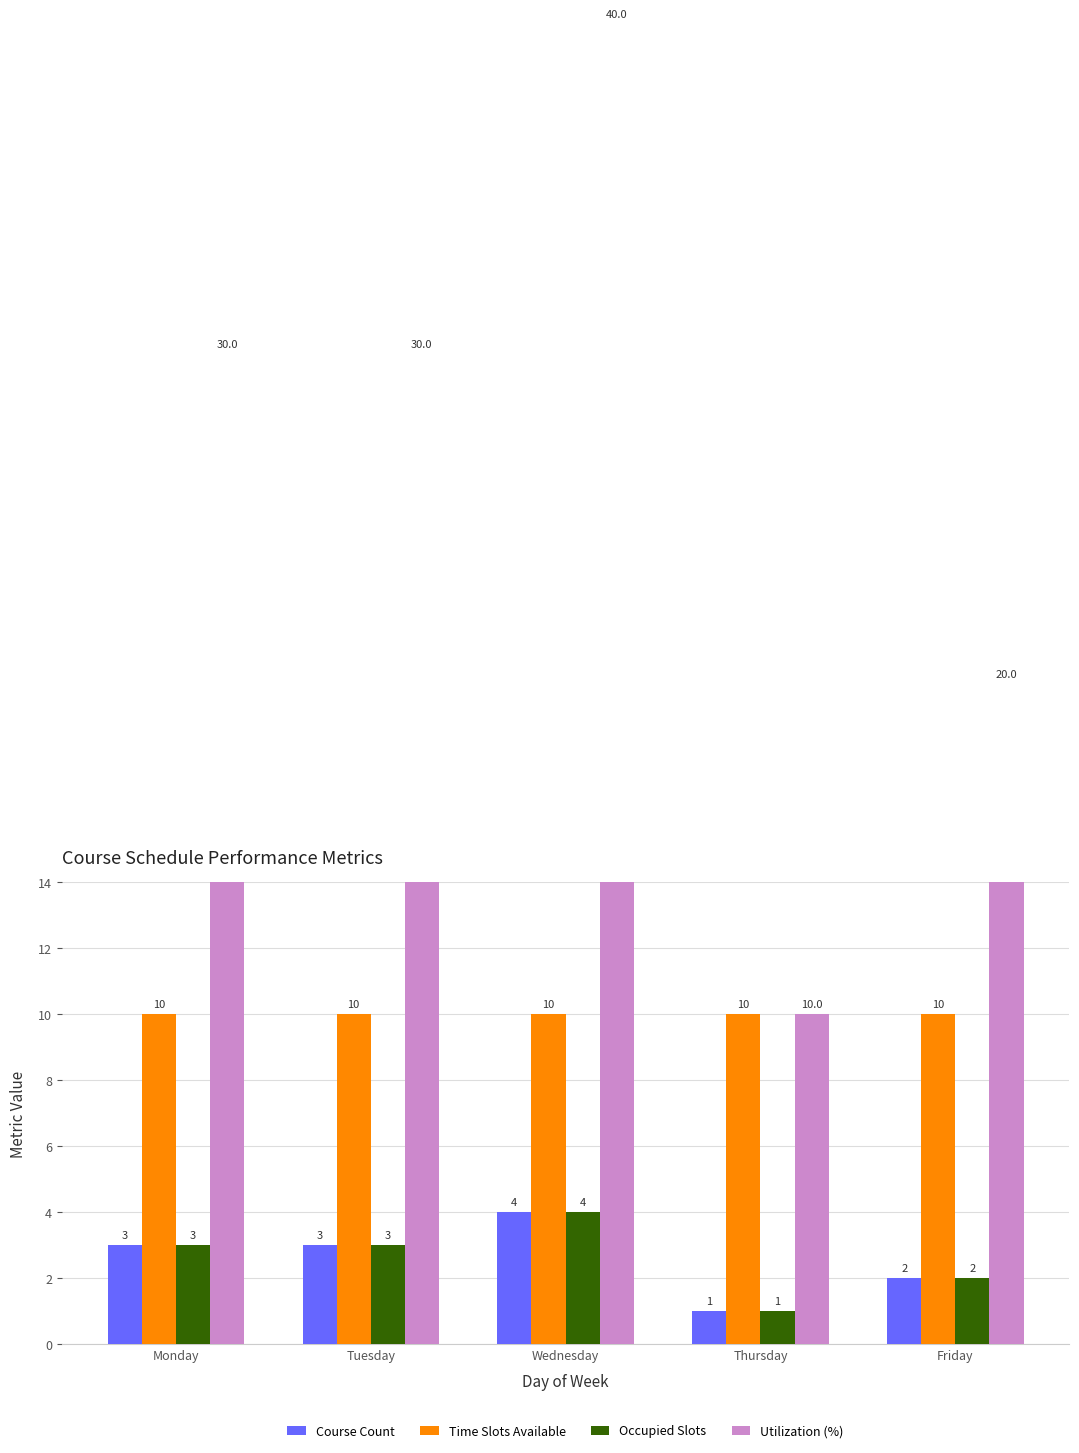

How many values in the Course Count series are below 3?

2